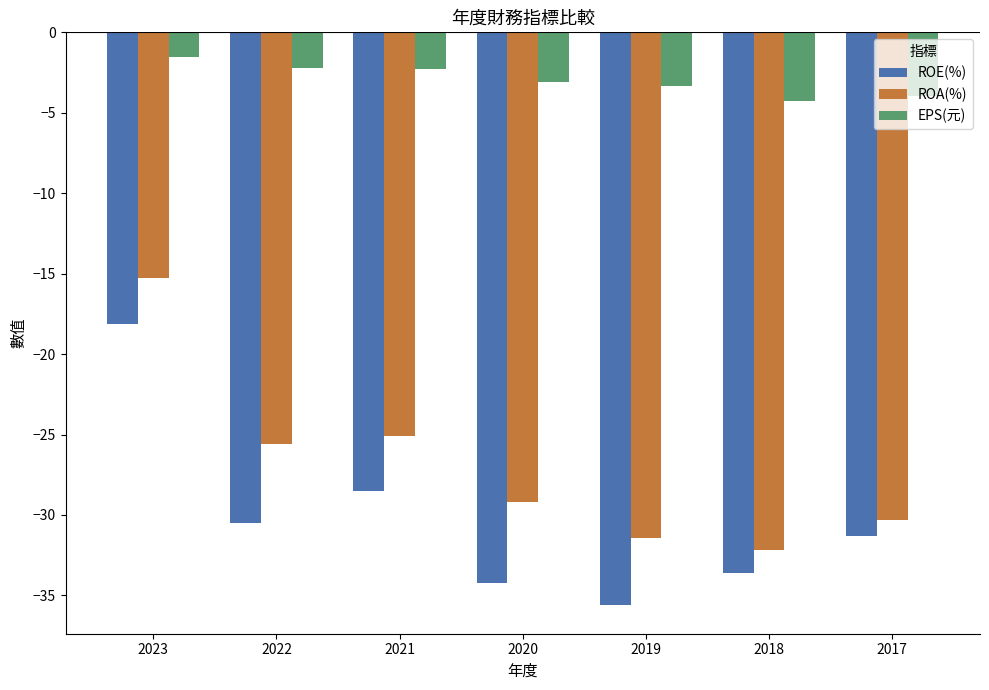

True or false: ROA(%) has a value of -25.1 at 2021.

True